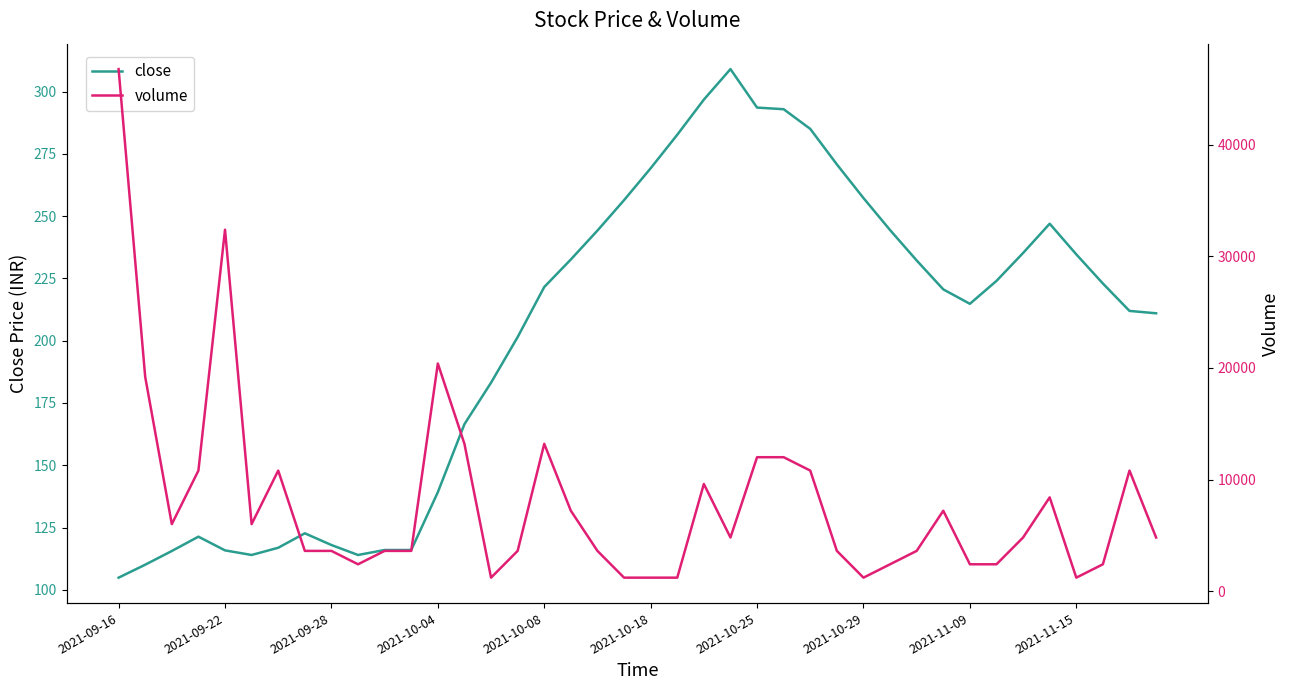

How many lines are shown in the chart?

2